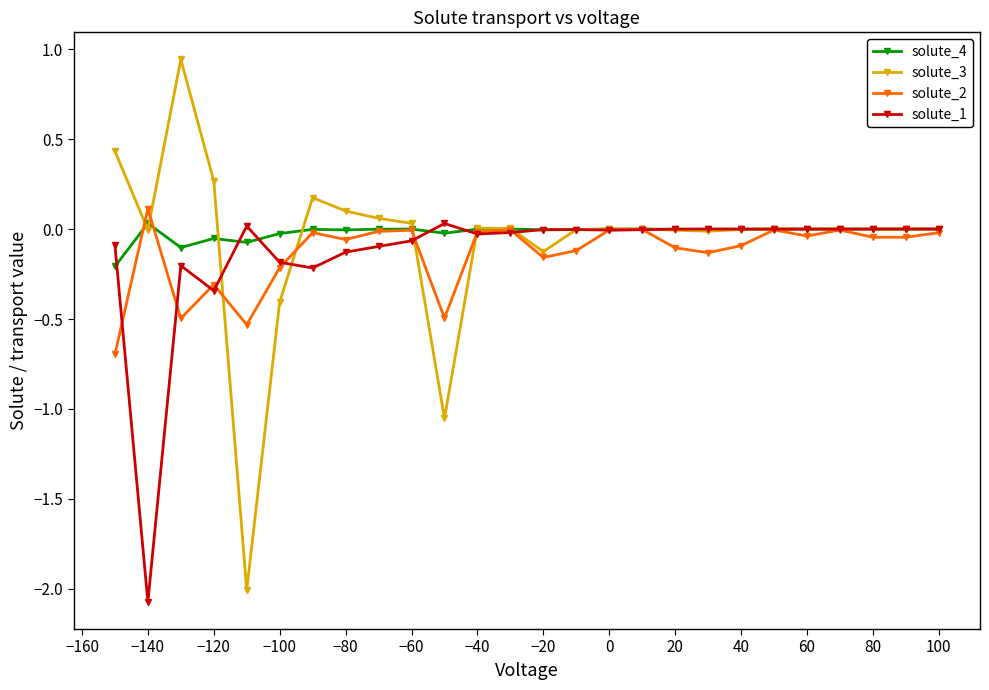

At how many categories does at least one series exceed -1?

26